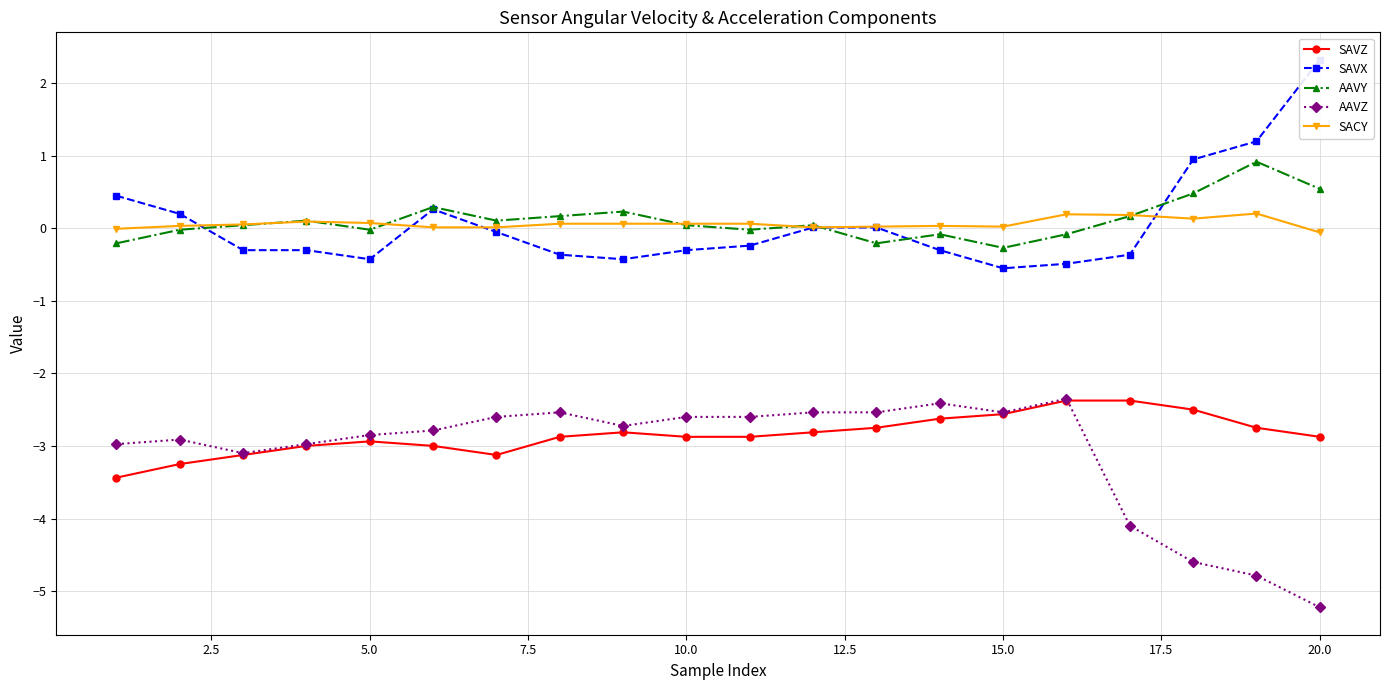

What is the maximum value for AAVZ?

-2.3